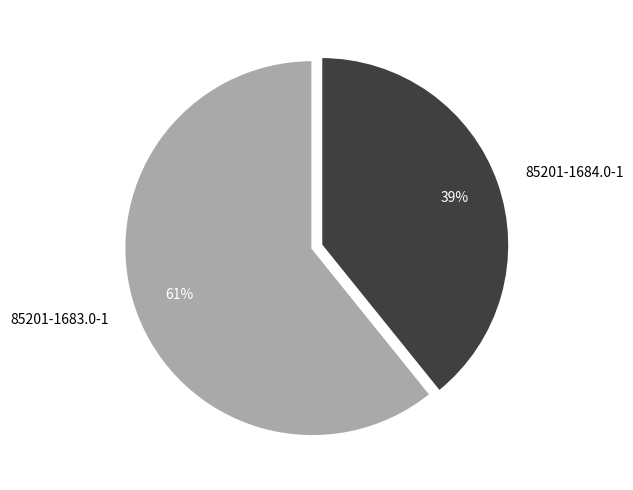

What percentage is the 85201-1683.0-1 slice, to the nearest percent?

61%